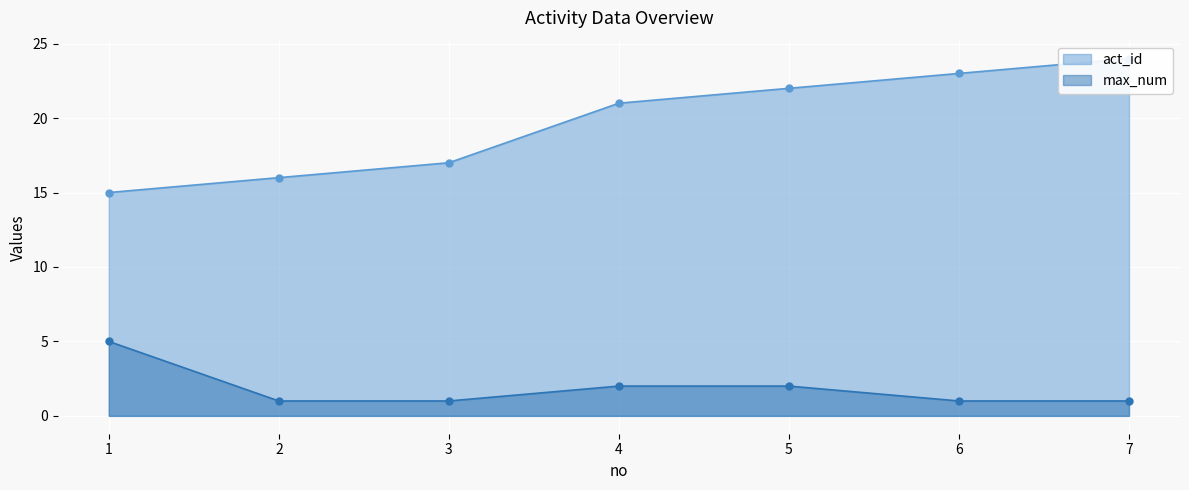

True or false: act_id and max_num intersect in this chart.

False